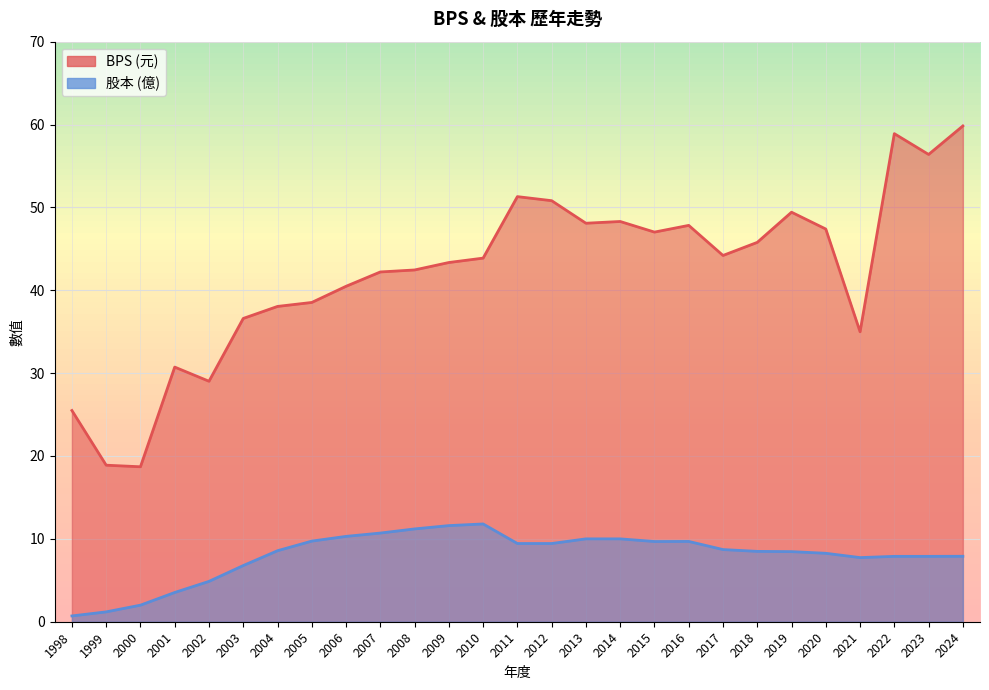

Reading right to left, extract all data points from this chart.

BPS: 2024=59.8	2023=56.4	2022=58.9	2021=35.0	2020=47.4	2019=49.4	2018=45.8	2017=44.2	2016=47.8	2015=47.0	2014=48.3	2013=48.1	2012=50.8	2011=51.3	2010=43.9	2009=43.4	2008=42.5	2007=42.2	2006=40.5	2005=38.5	2004=38.0	2003=36.6	2002=29.0	2001=30.7	2000=18.7	1999=18.9	1998=25.5
股本: 2024=7.9	2023=7.9	2022=7.9	2021=7.7	2020=8.3	2019=8.5	2018=8.5	2017=8.7	2016=9.7	2015=9.7	2014=10.0	2013=10.0	2012=9.4	2011=9.4	2010=11.8	2009=11.6	2008=11.2	2007=10.7	2006=10.3	2005=9.7	2004=8.6	2003=6.8	2002=4.9	2001=3.5	2000=2.0	1999=1.2	1998=0.7